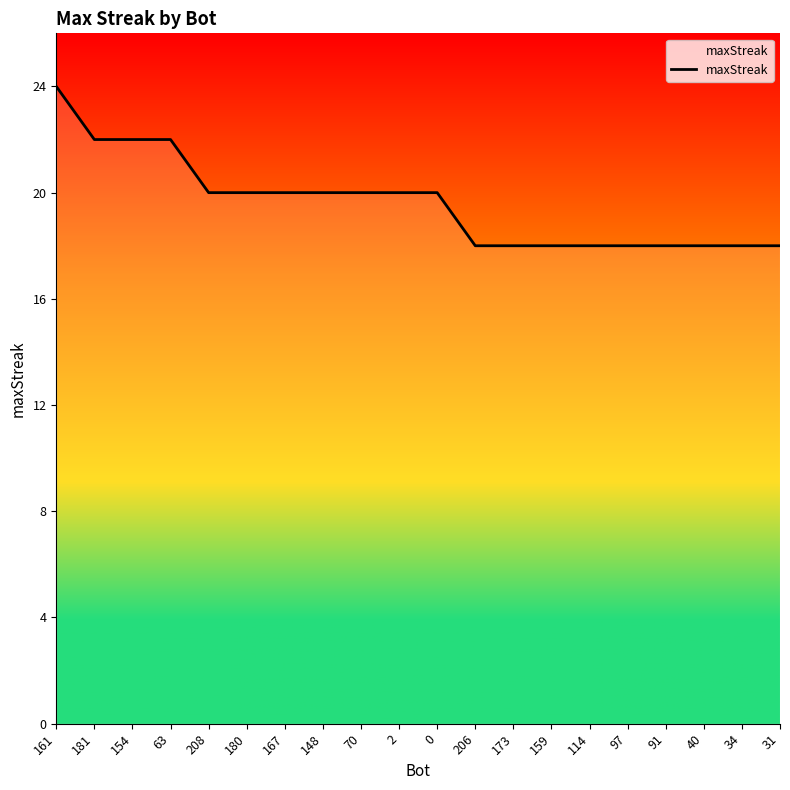

What is the minimum value shown in the chart?

18